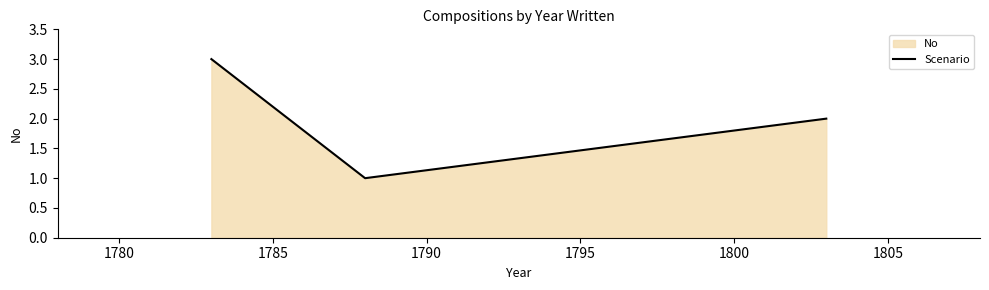

Does the chart have visible grid lines?

No